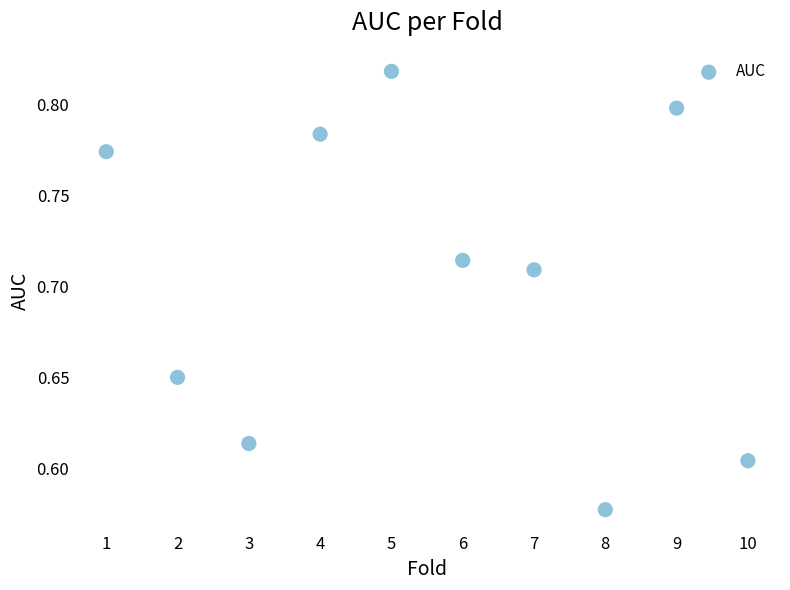

What is the average X value?

5.5